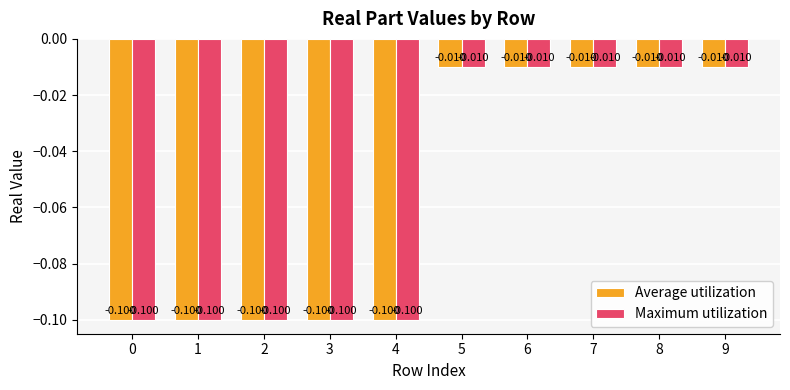

What is the difference between the maximum and minimum values in the Maximum utilization series?

0.1